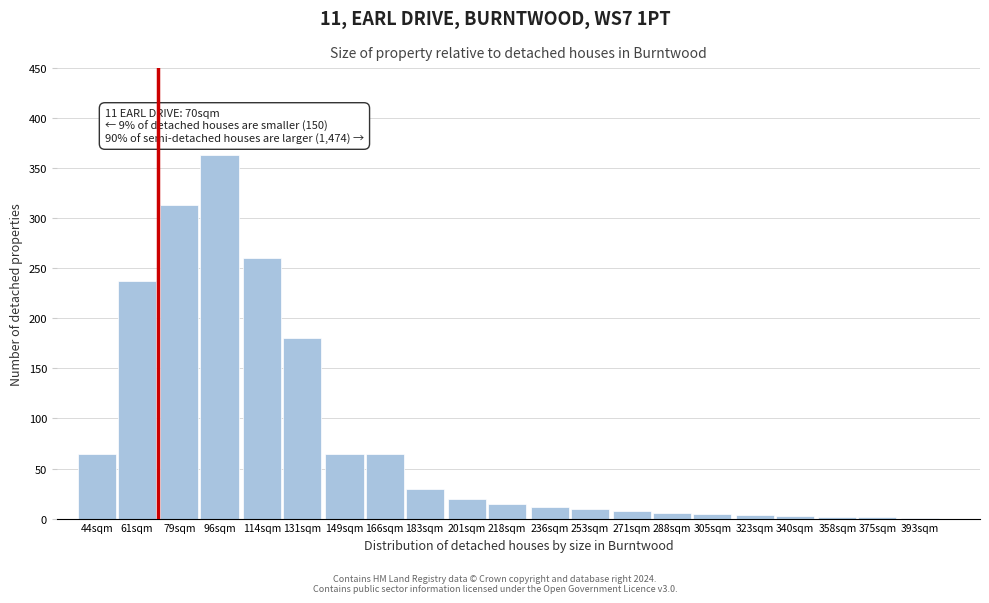

What is the change in value from 183sqm to 218sqm?

-15